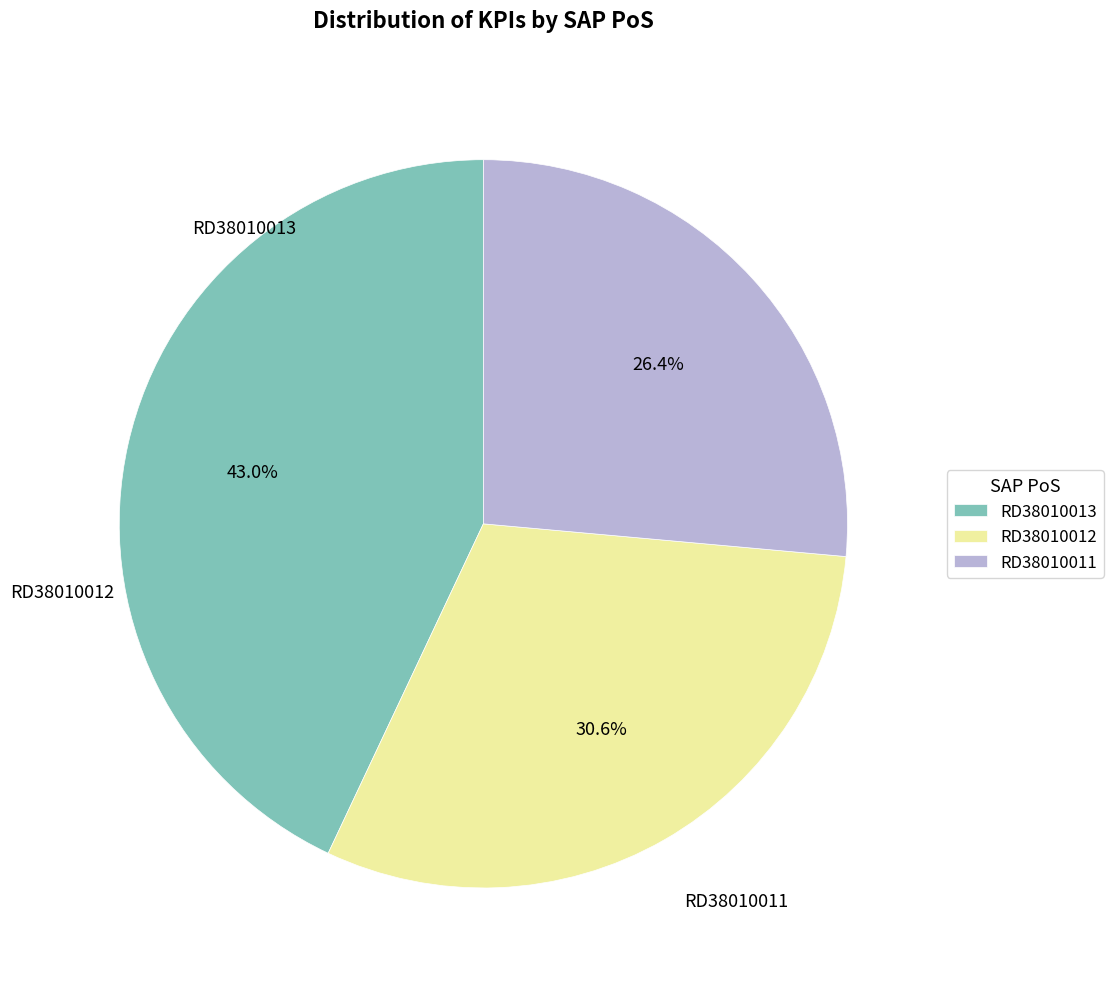

What percentage is the RD38010012 slice, to the nearest percent?

31%